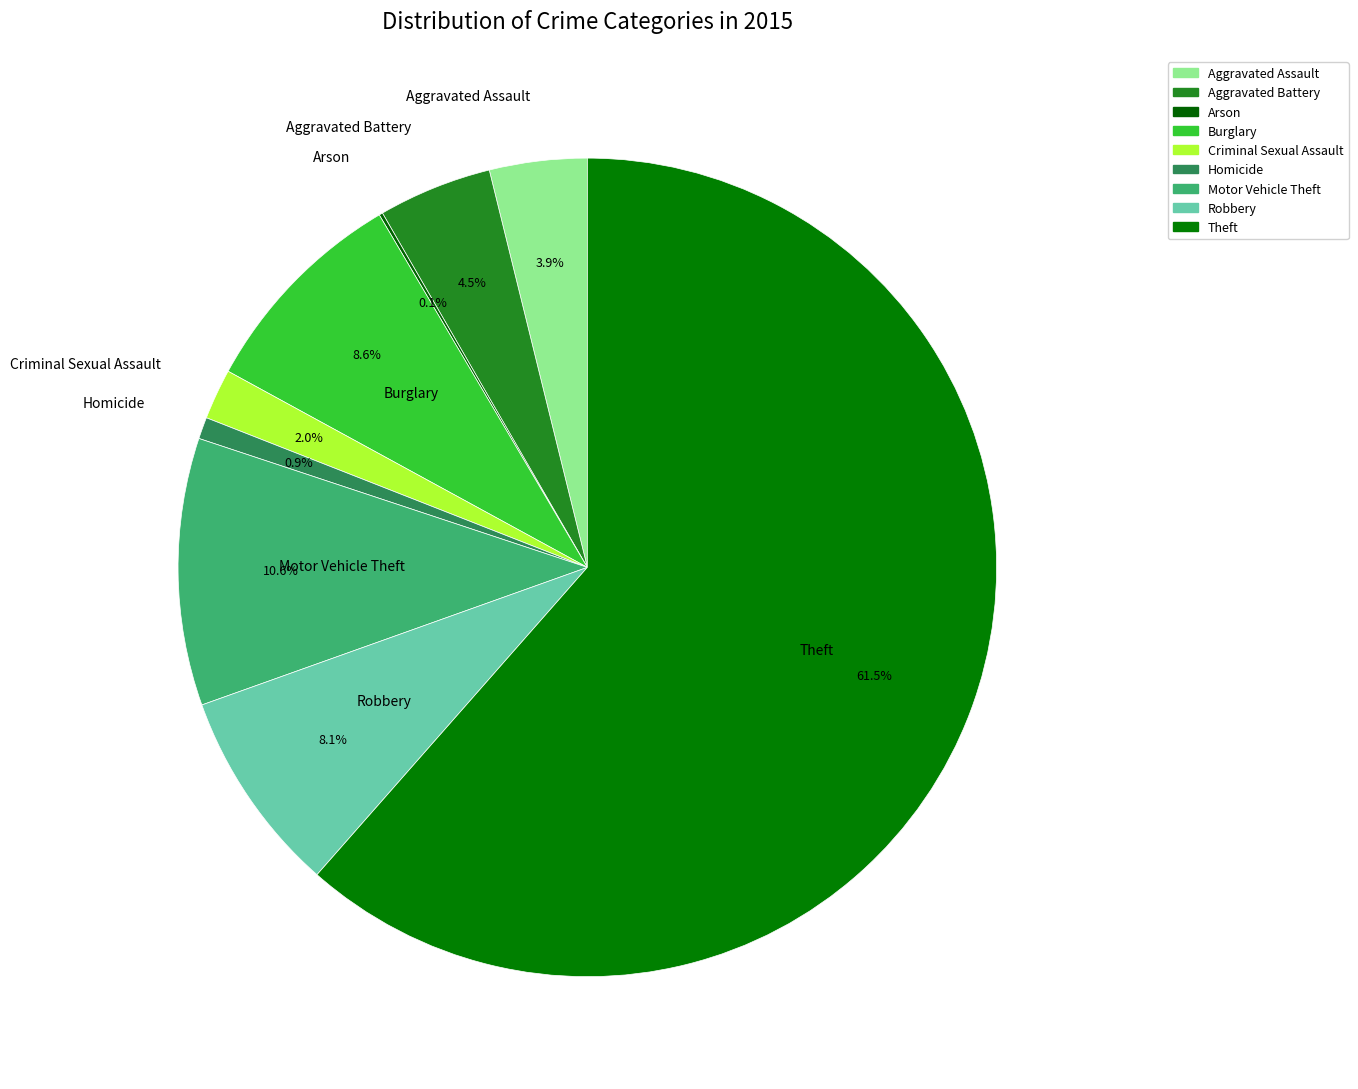

To the nearest percent, what percentage of the pie is Robbery?

8%